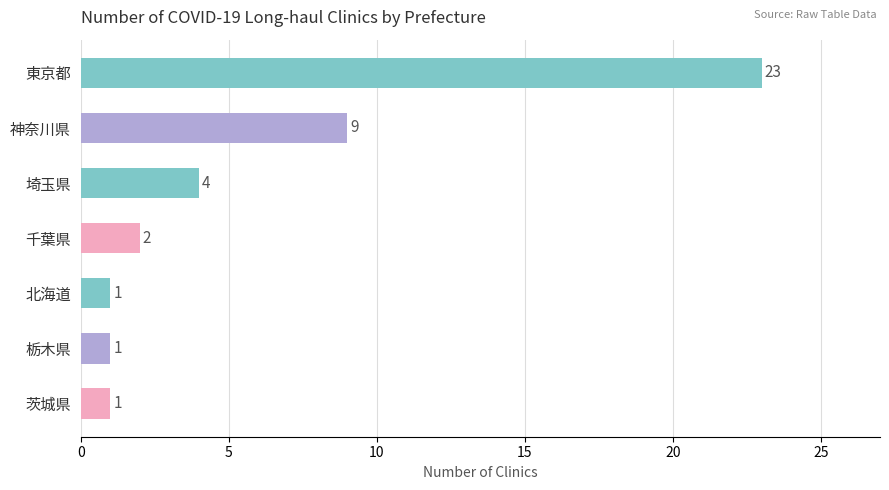

What is the sum of the values at 北海道 and 埼玉県?

5